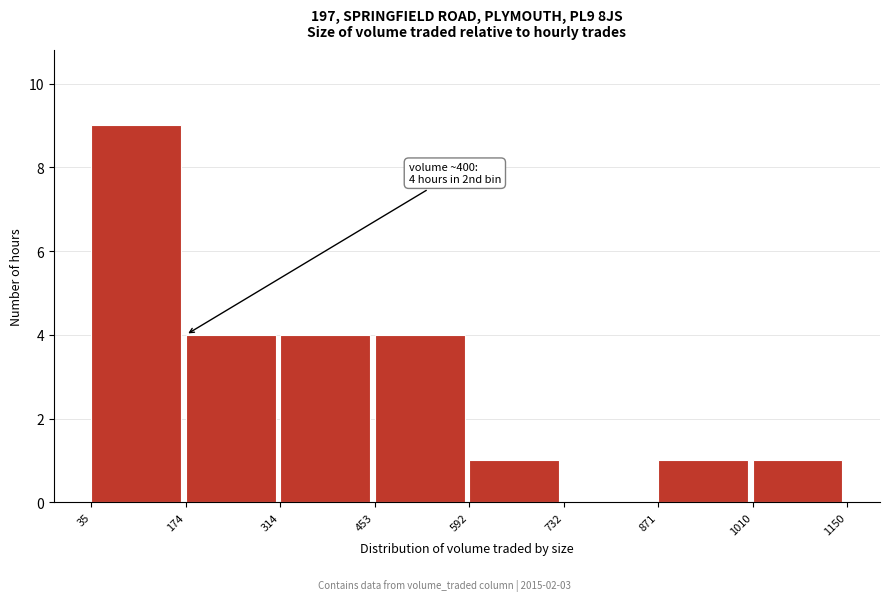

Over which range of the x-axis is the bar tallest?

35 to 174